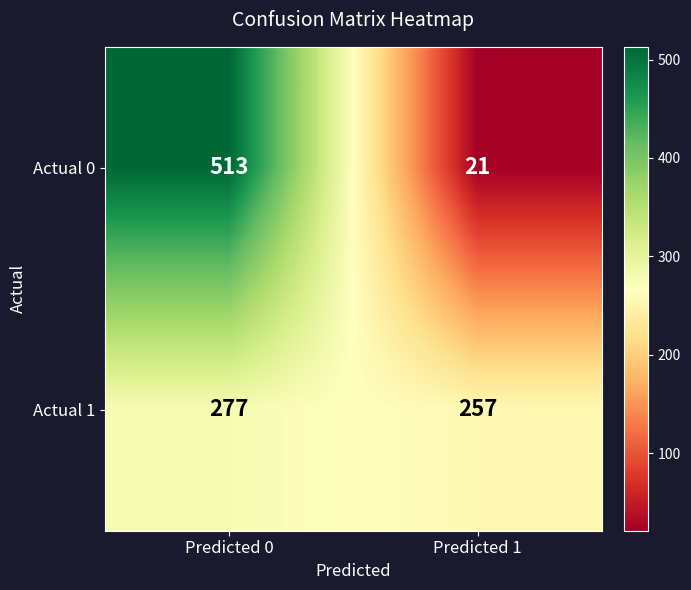

What is the minimum value shown in the chart?

21